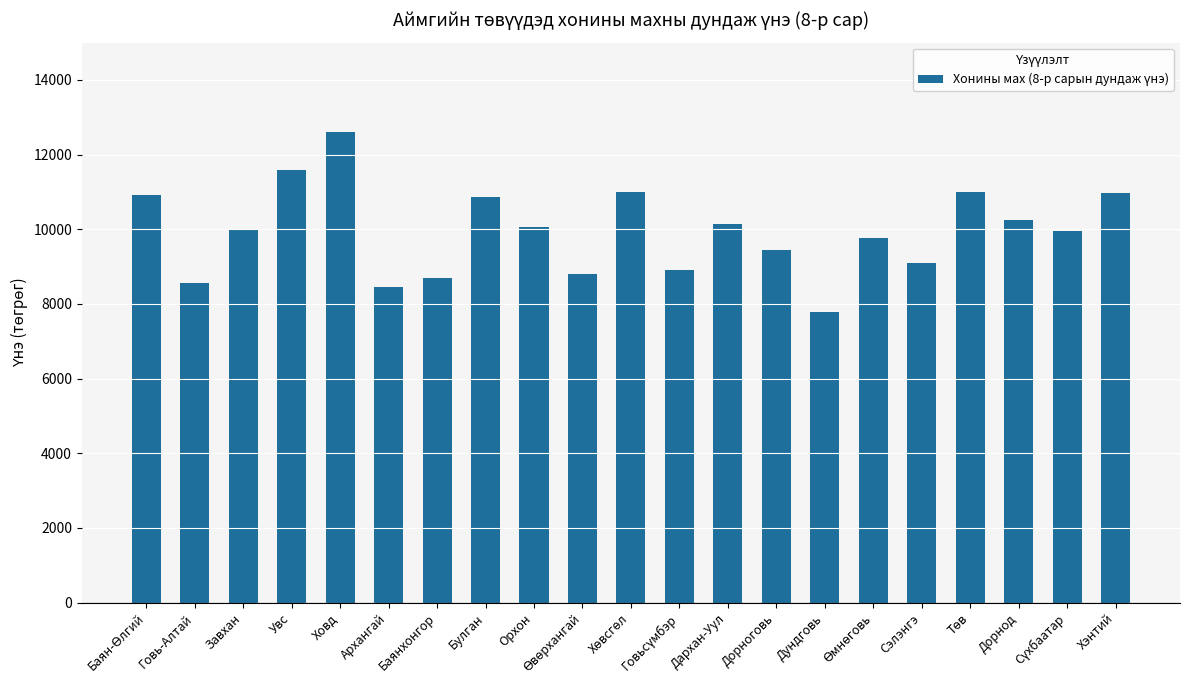

True or false: the data shows 8691.2 at Баянхонгор.

True